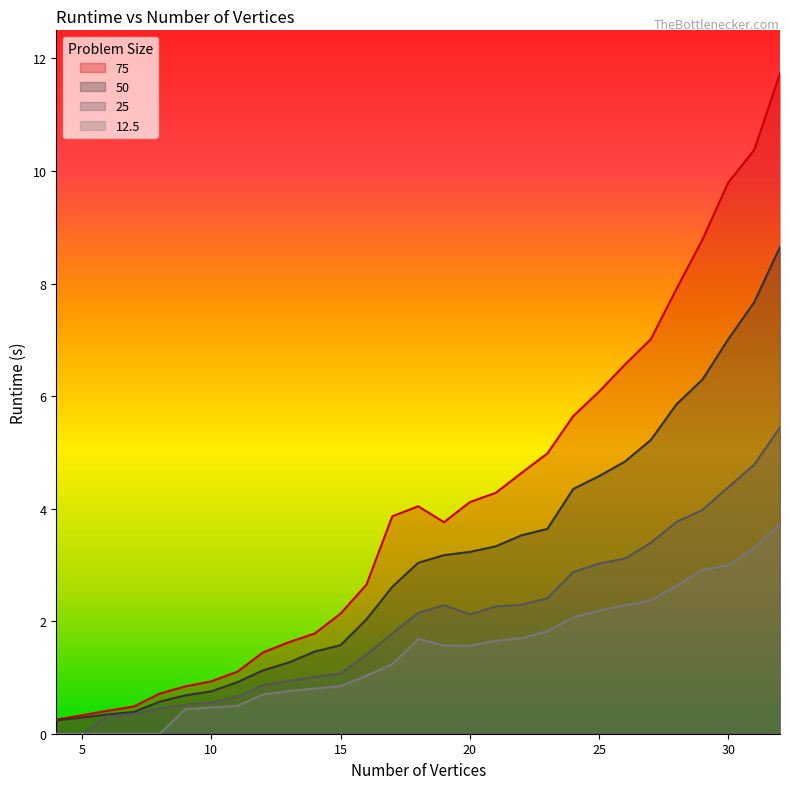

What is the maximum value shown in the chart?

11.7